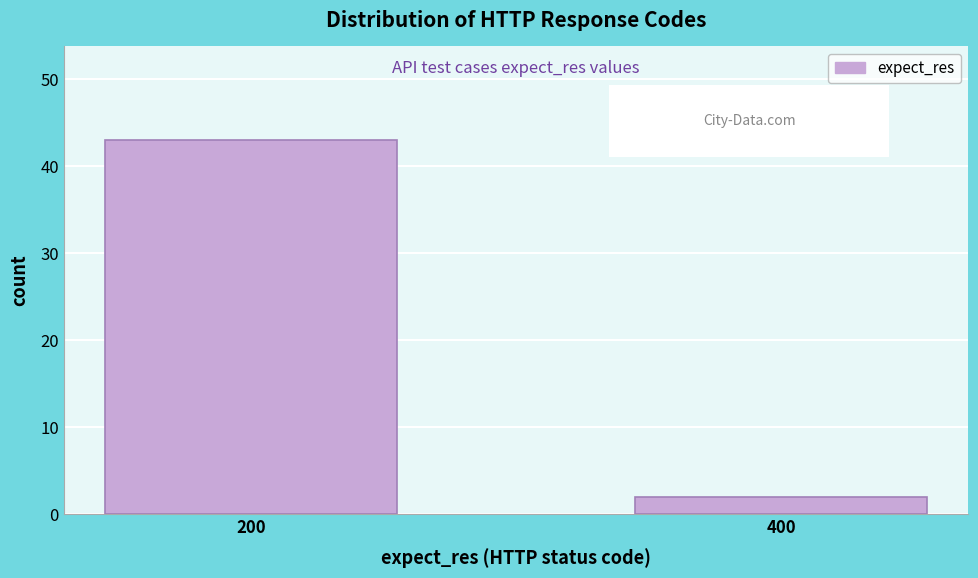

Reading left to right, extract all data points from this chart.

200=43	400=2